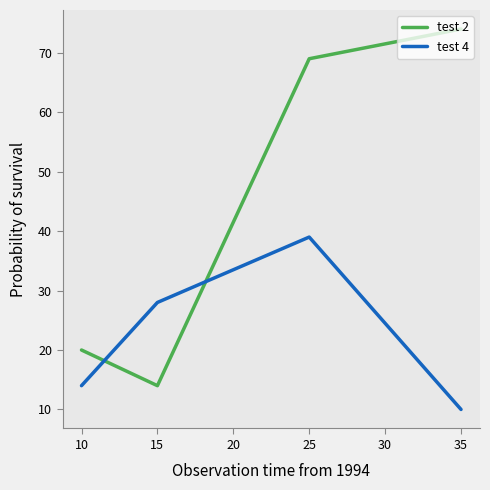

Where do test 4 and test 2 first cross each other?

10 and 15